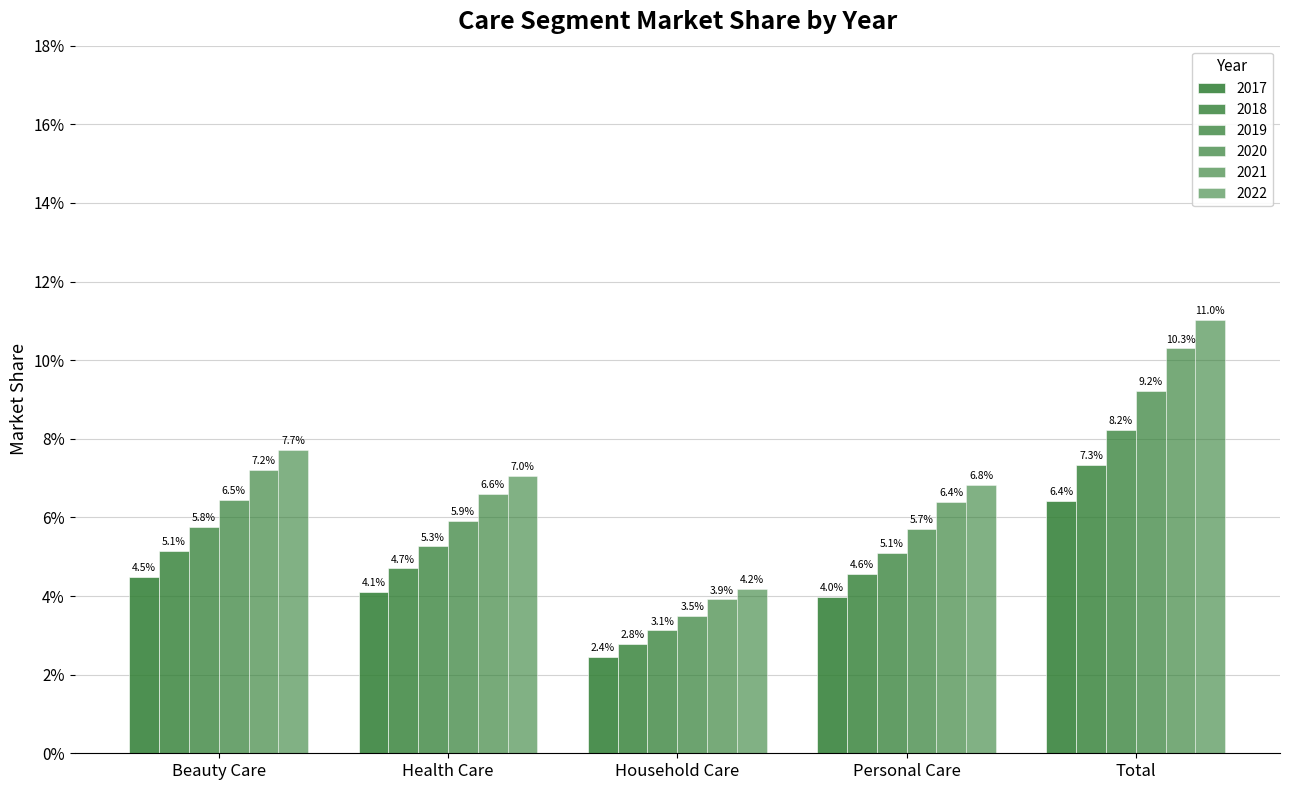

Which category has the lowest value in the 2021 series?

Household Care